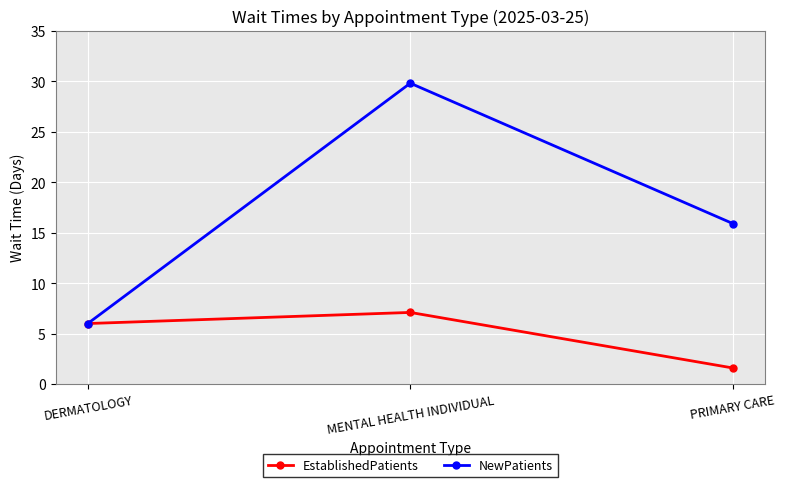

What is the sum of the EstablishedPatients values at DERMATOLOGY and MENTAL HEALTH INDIVIDUAL?

13.1